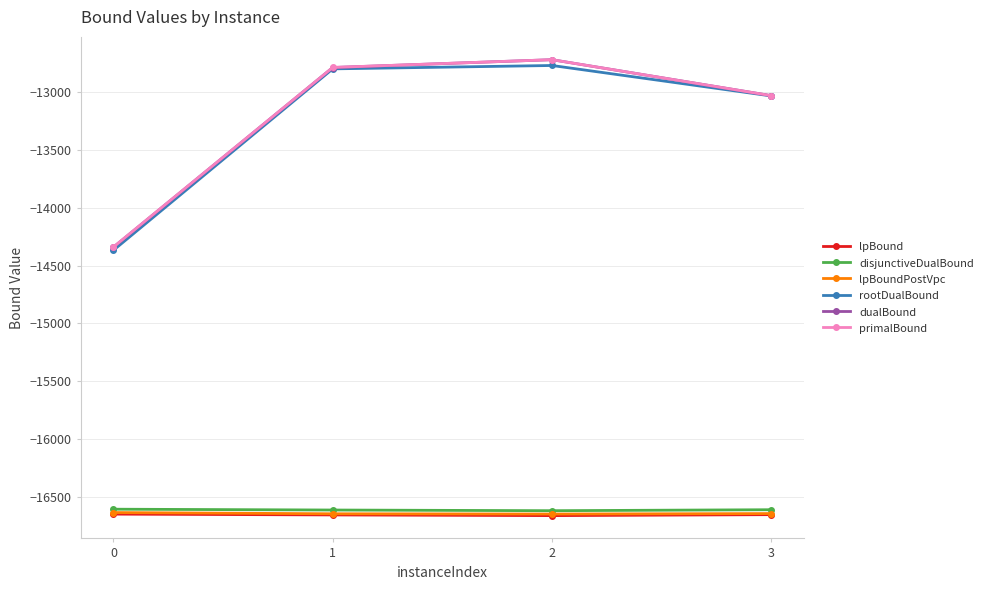

How many values in the lpBound series are below -16651?

3